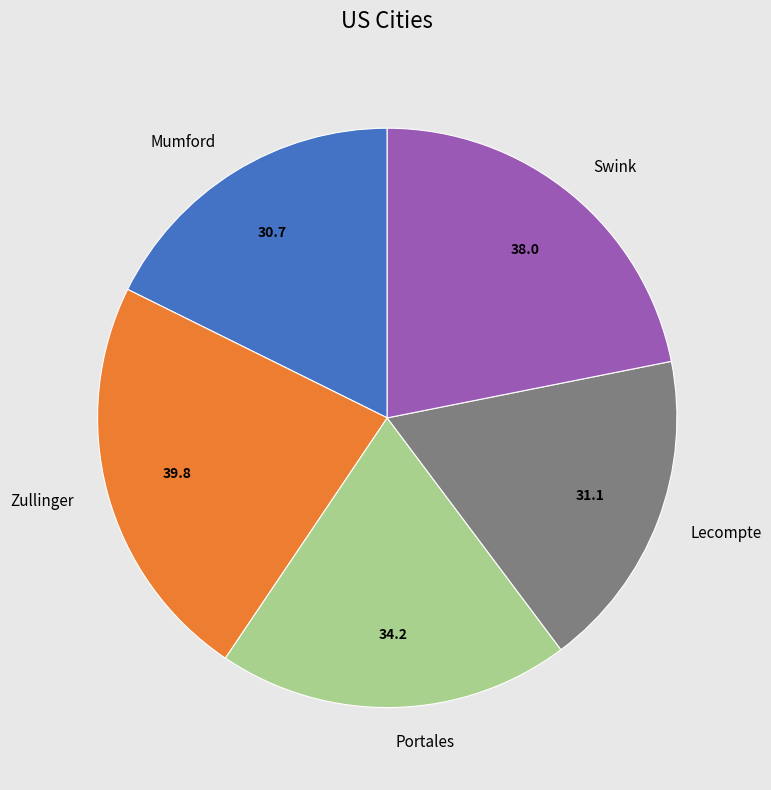

The Portales slice represents 20% of the pie. True or false?

True